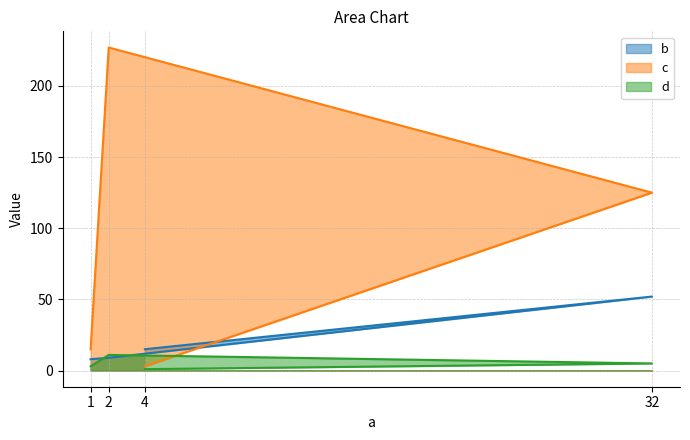

True or false: d has more than 1 interior local peaks.

False